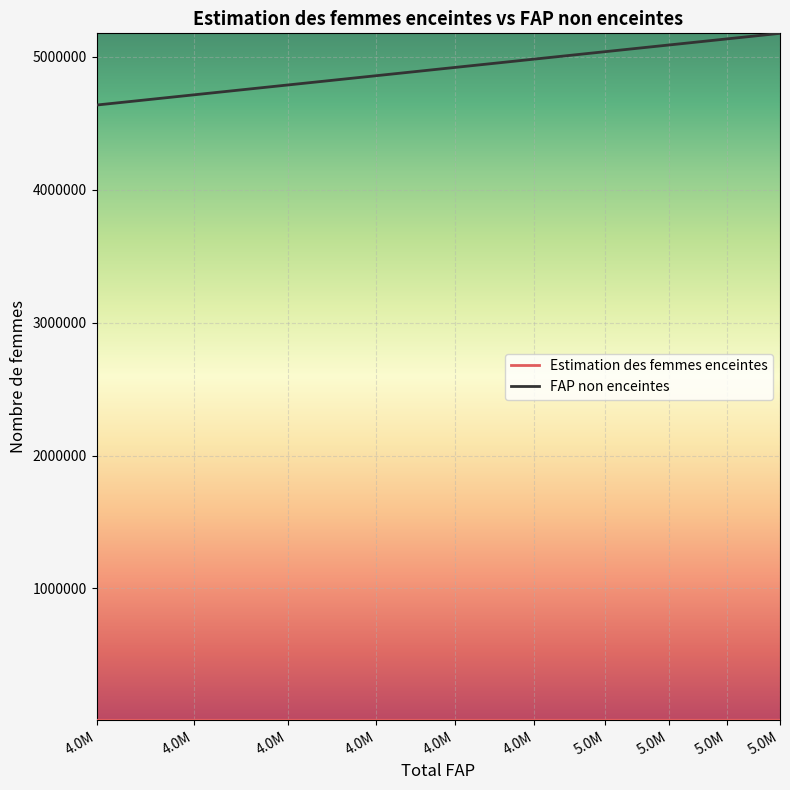

How many lines are shown in the chart?

2